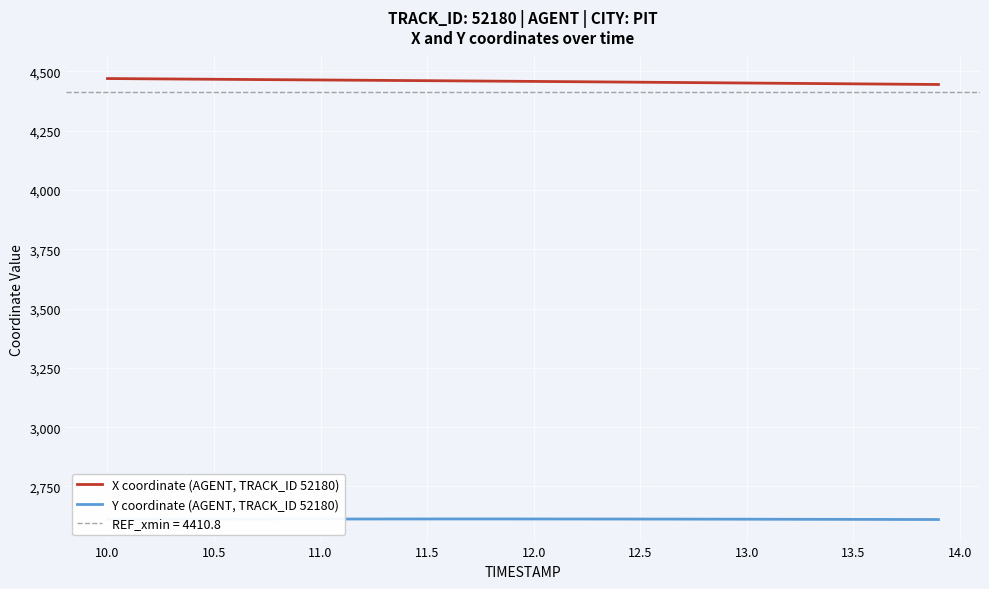

True or false: X coordinate (AGENT, TRACK_ID 52180) and Y coordinate (AGENT, TRACK_ID 52180) intersect in this chart.

False